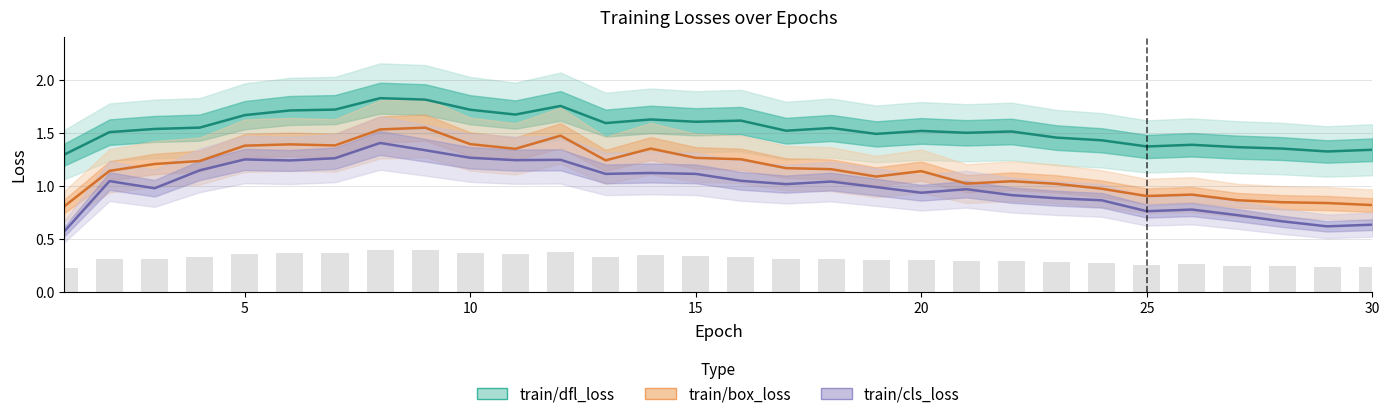

What is the minimum value shown in the chart?

0.6